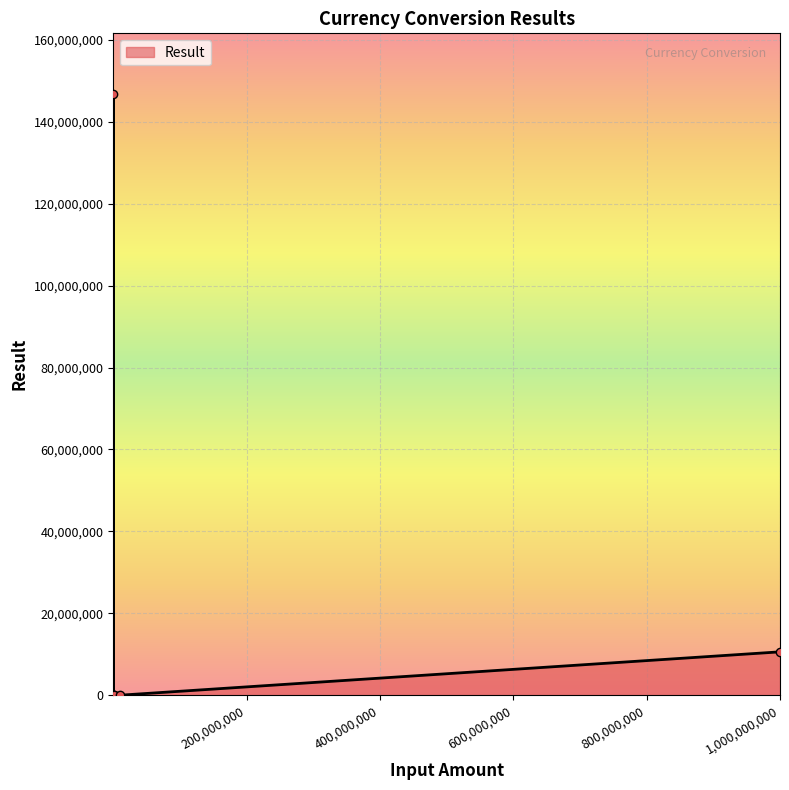

Reading right to left, extract all data points from this chart.

737.6	2263.2	146903792.0	10589855.0	11631.5	160.0	169900.1	817.8